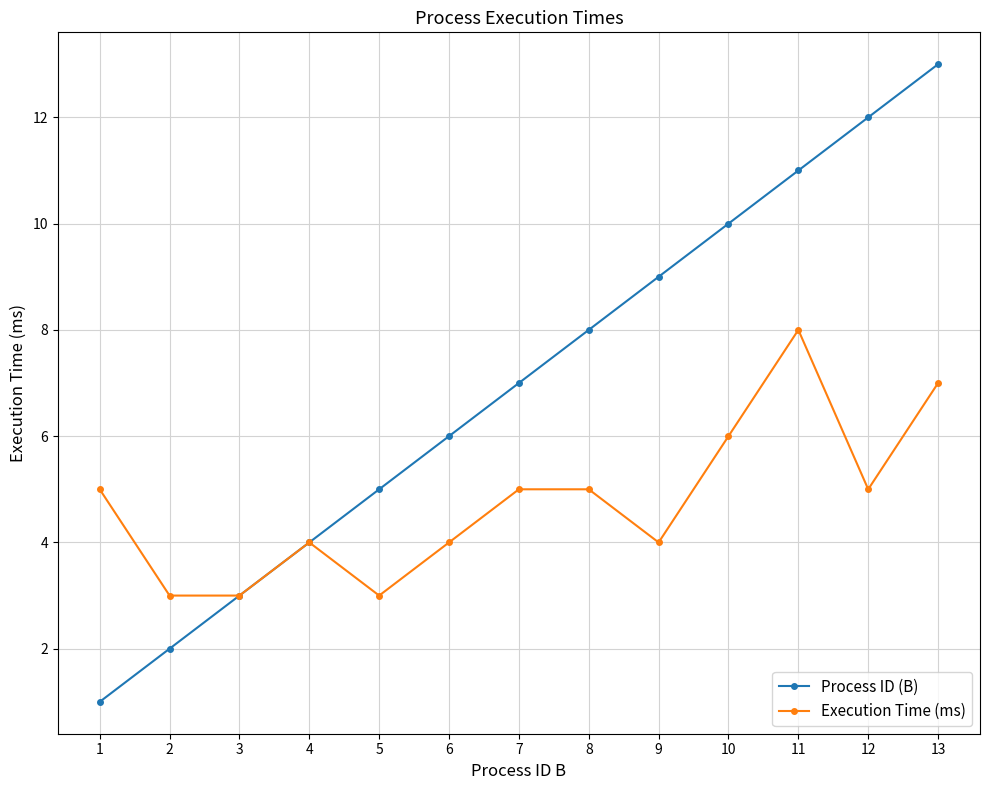

At which category is the sum across all series the highest?

13